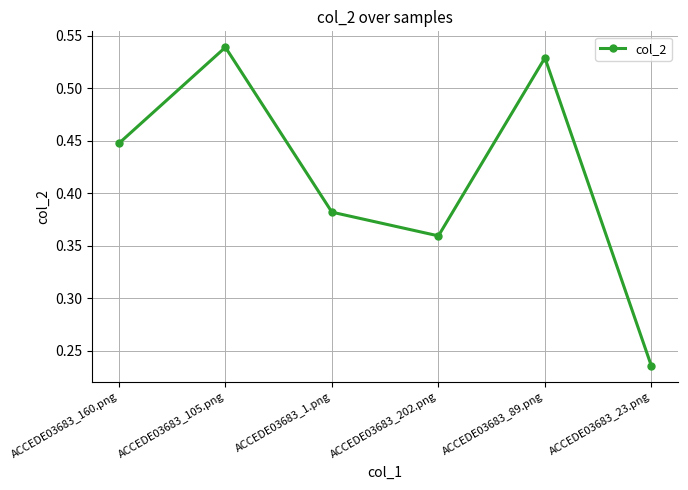

What is the label of the 6th point from the left?

ACCEDE03683_23.png